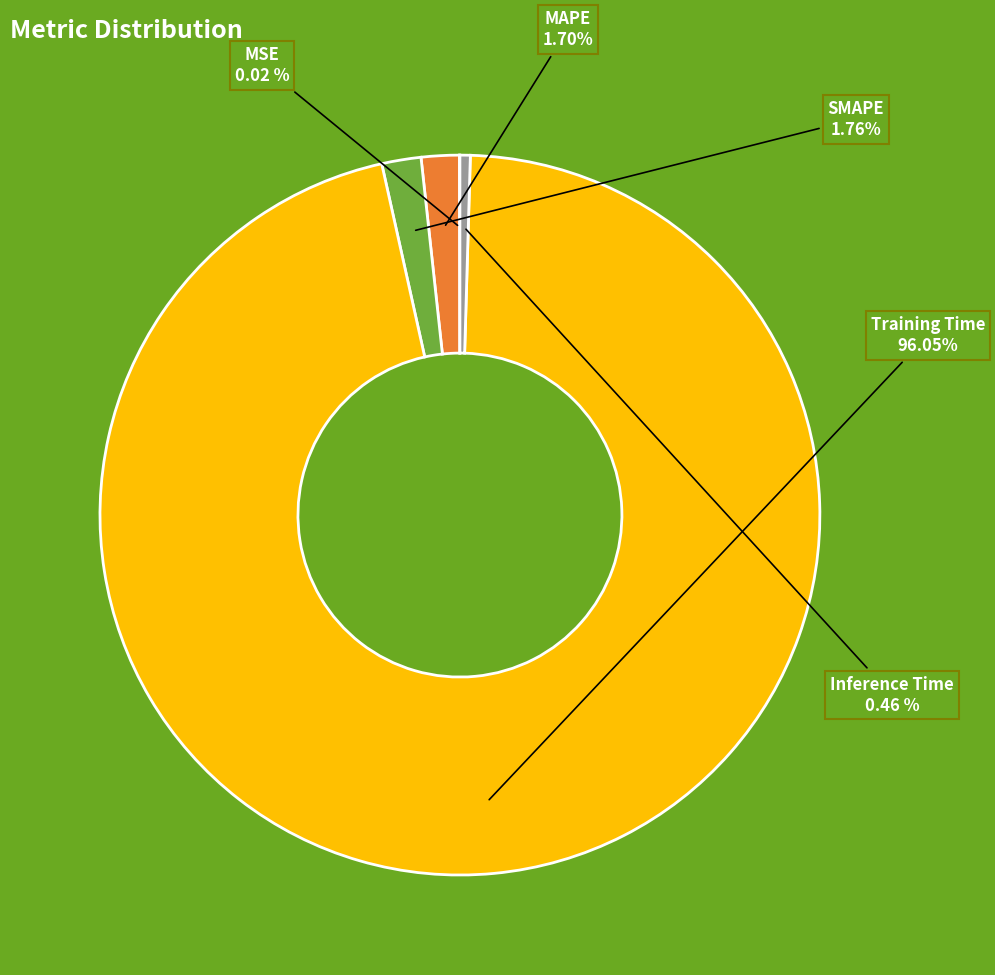

True or false: SMAPE accounts for 16% of the total.

False